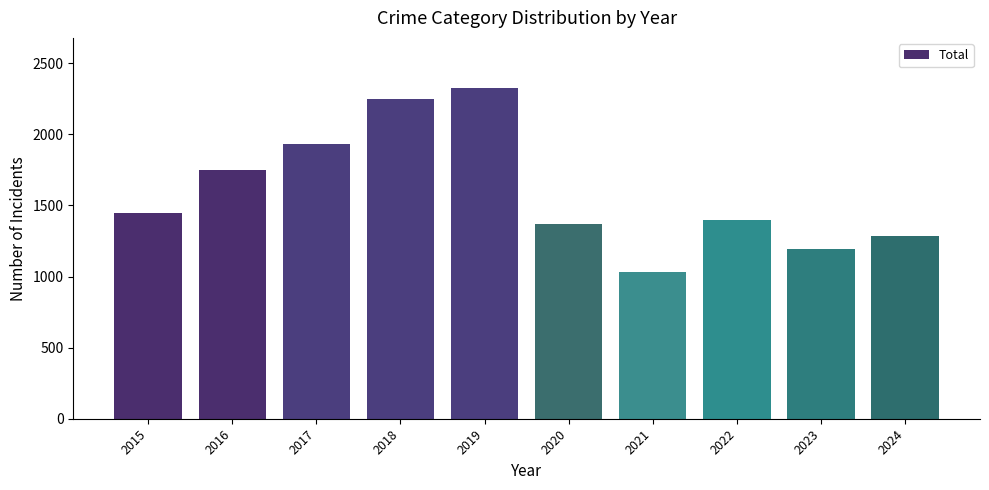

What is the value of the 8th bar from the left?

1396